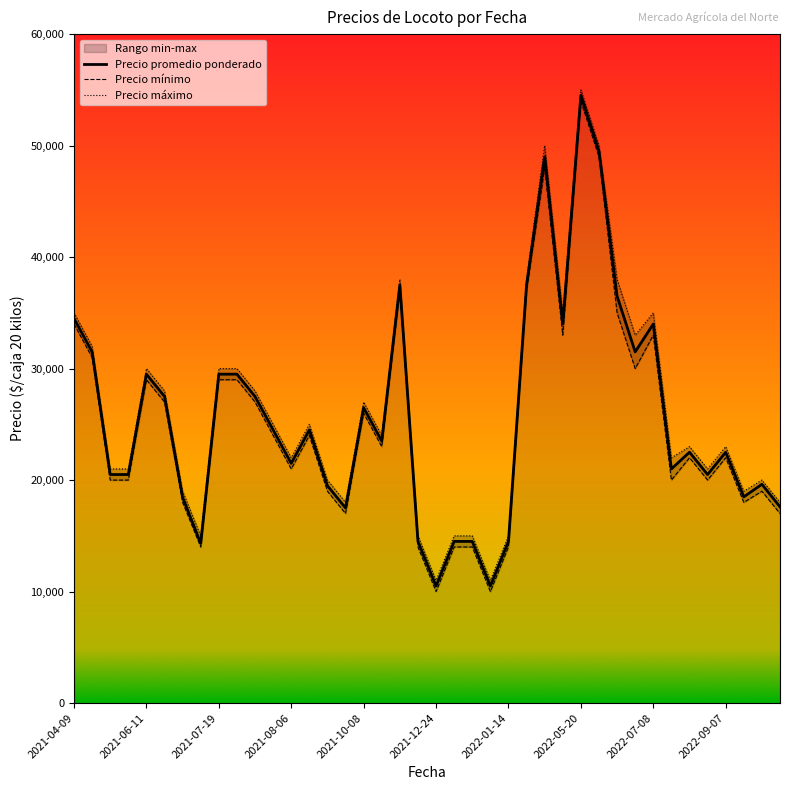

What are all the series names shown in the legend?

Precio promedio ponderado, Precio mínimo, Precio máximo